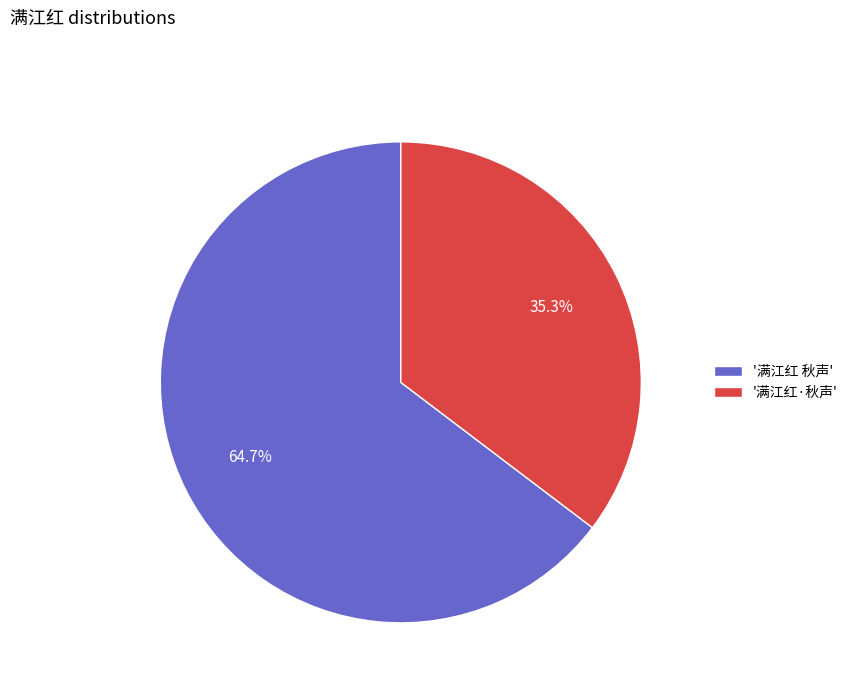

Which category has the smallest portion of the pie?

'满江红·秋声'